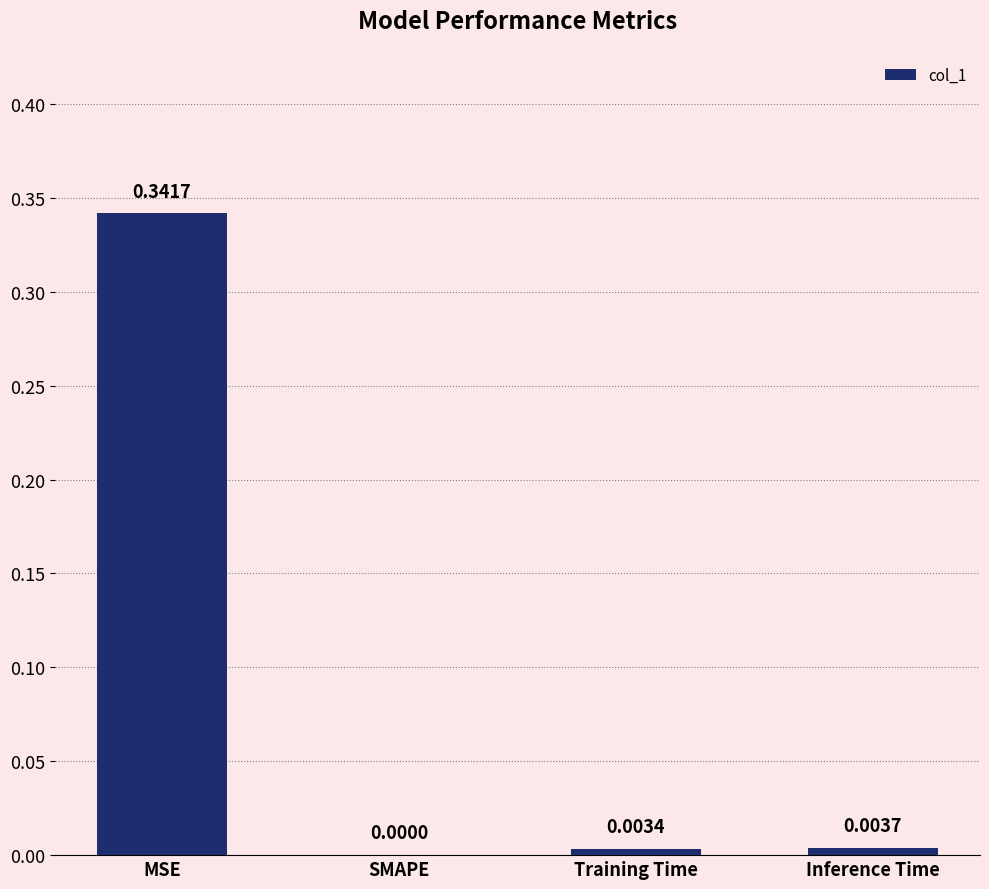

Is it true that the value at MSE is 0.1?

False